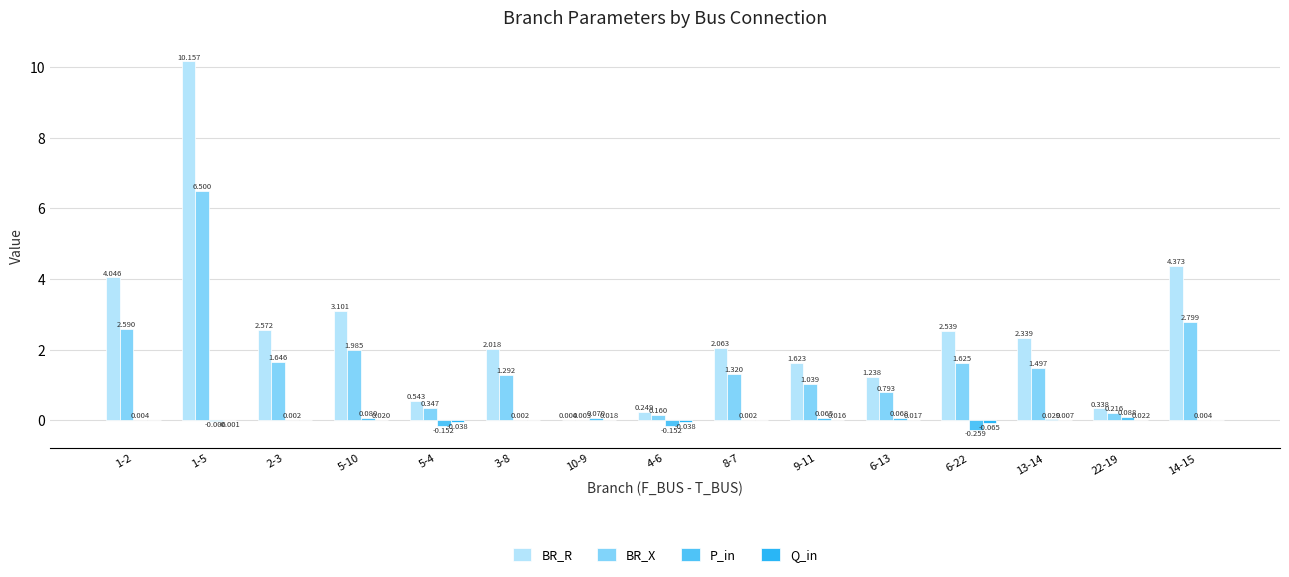

Which series has the largest total across all categories?

BR_R